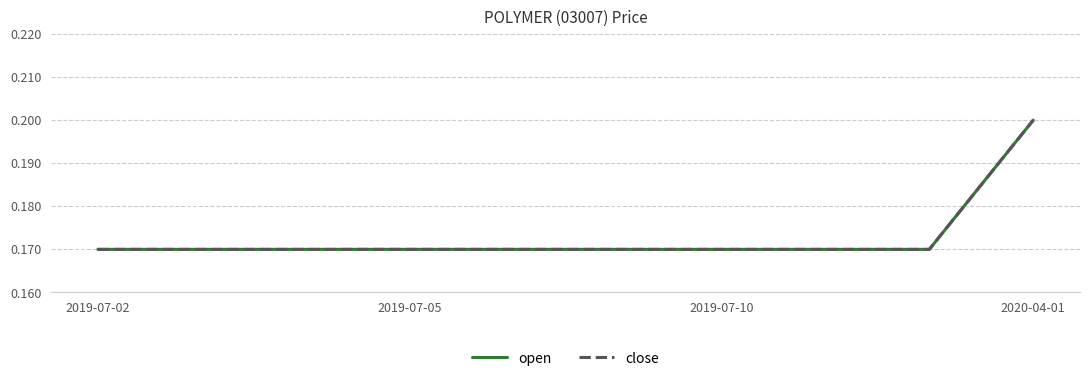

What is the label of the 10th point from the right?

2019-07-02